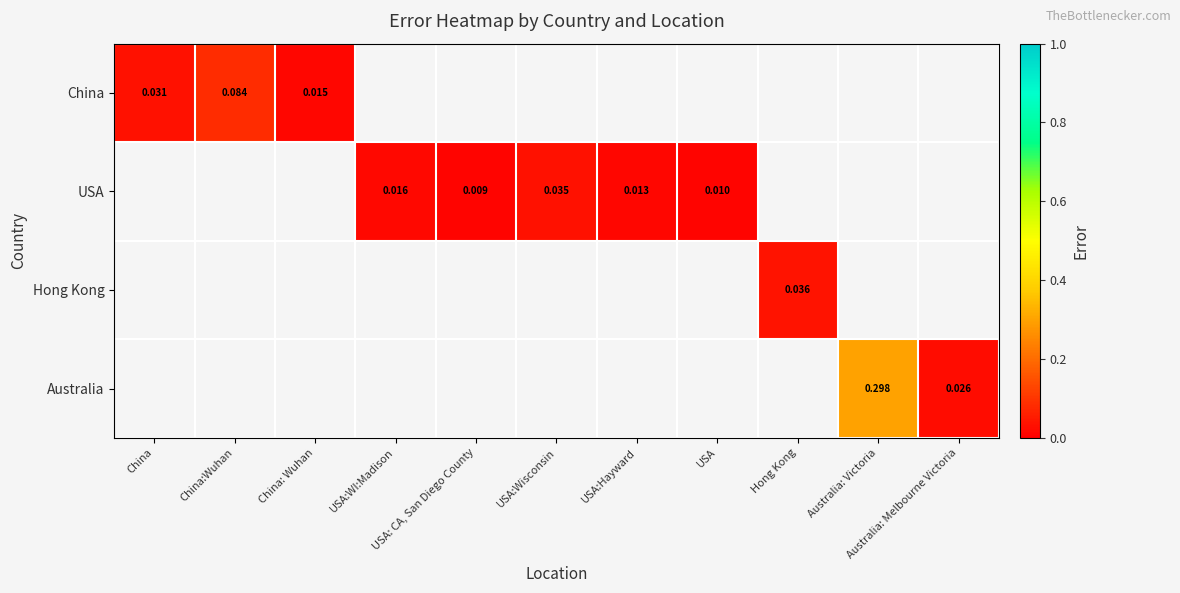

Which label corresponds to the smallest value in the chart?

USA: CA, San Diego County